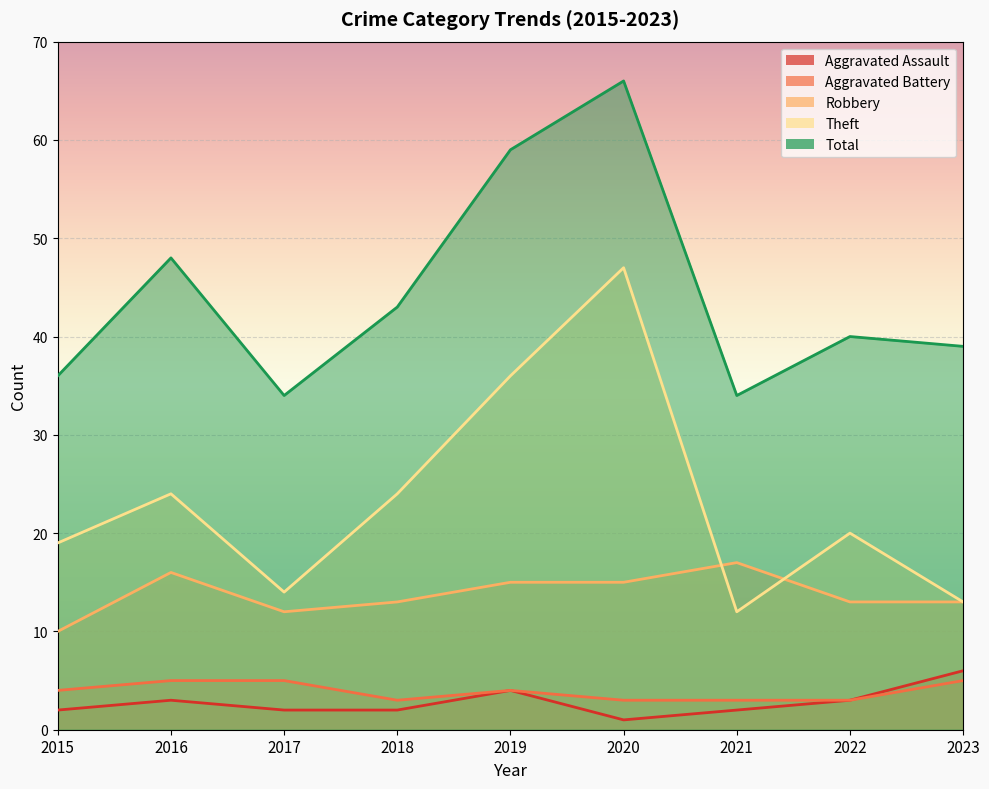

How many interior local valleys does the Theft series have?

2